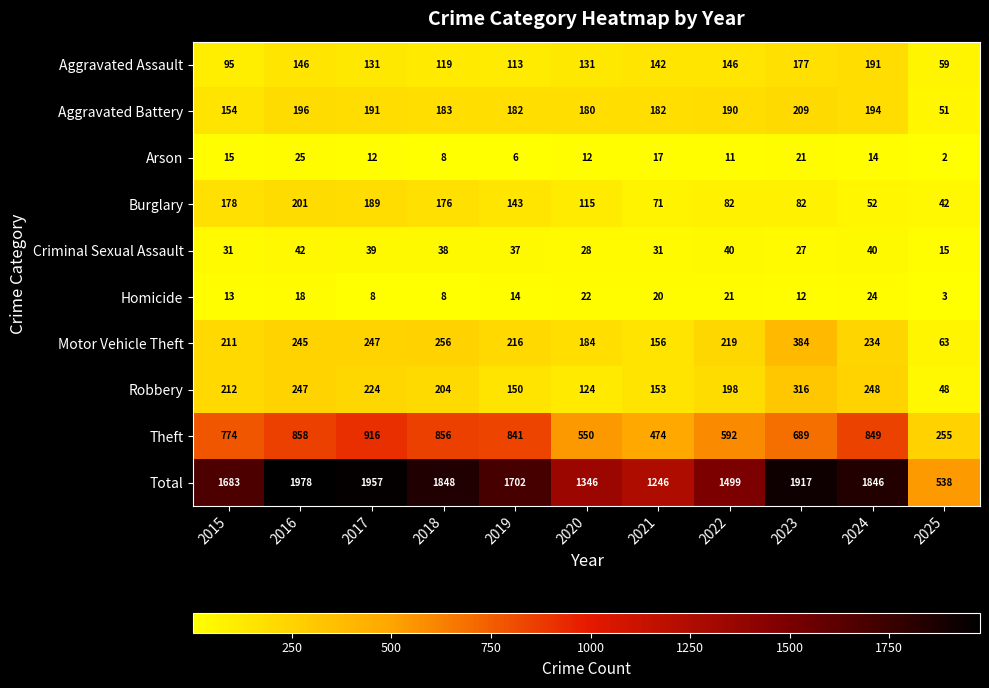

At which label does Aggravated Battery first exceed 183?

2016